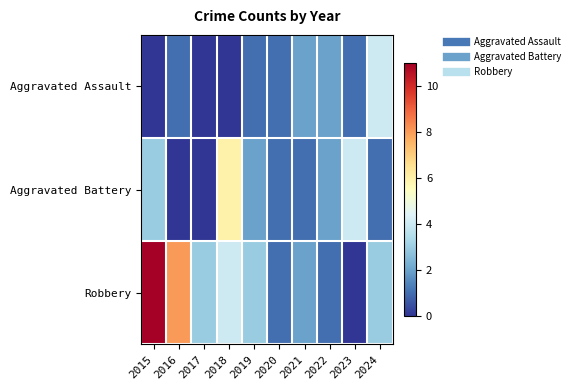

What is the total value across all series at 2023?

5